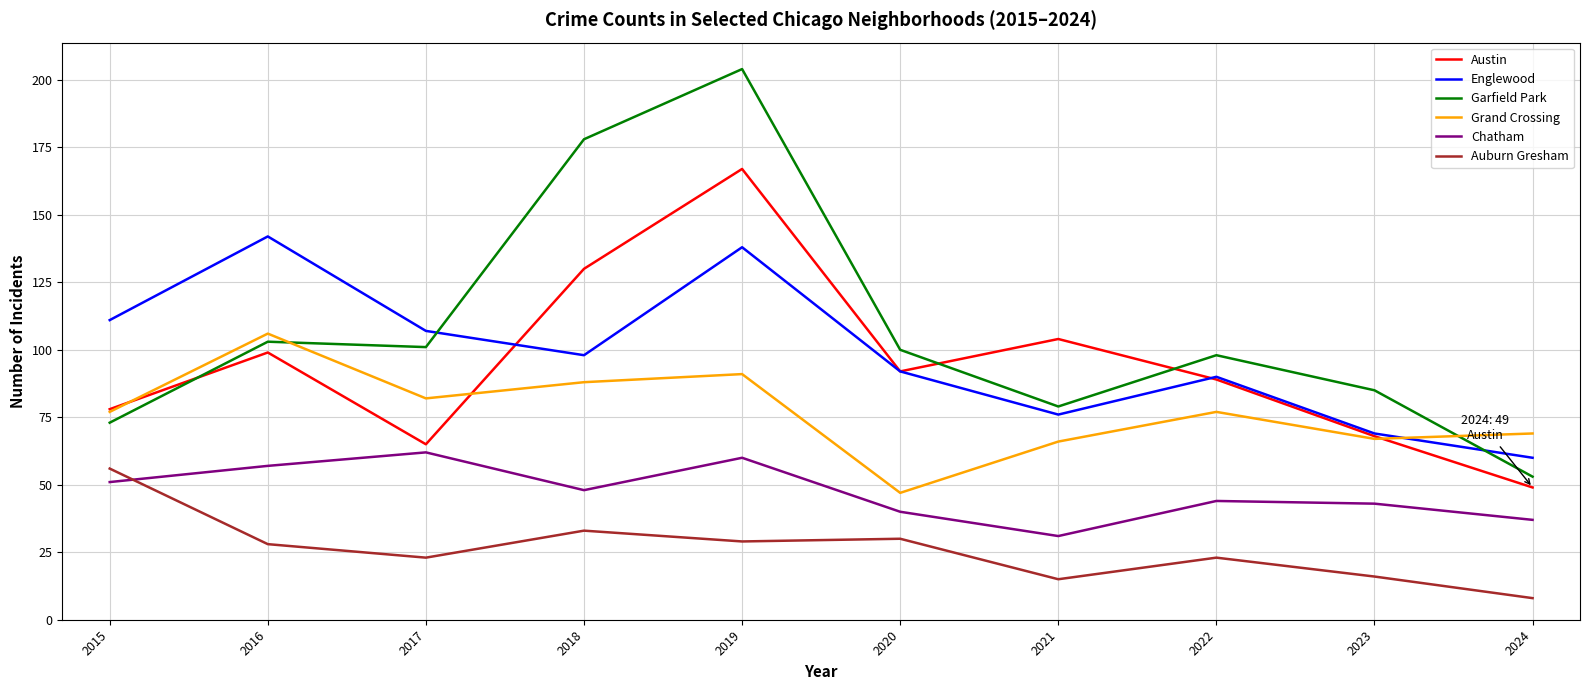

What is the total value across all series at 2024?

276